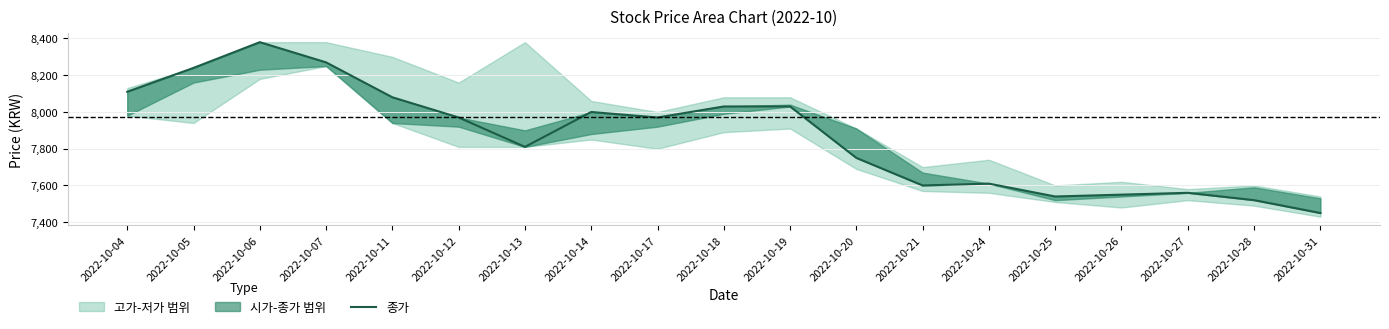

How many lines are shown in the chart?

1